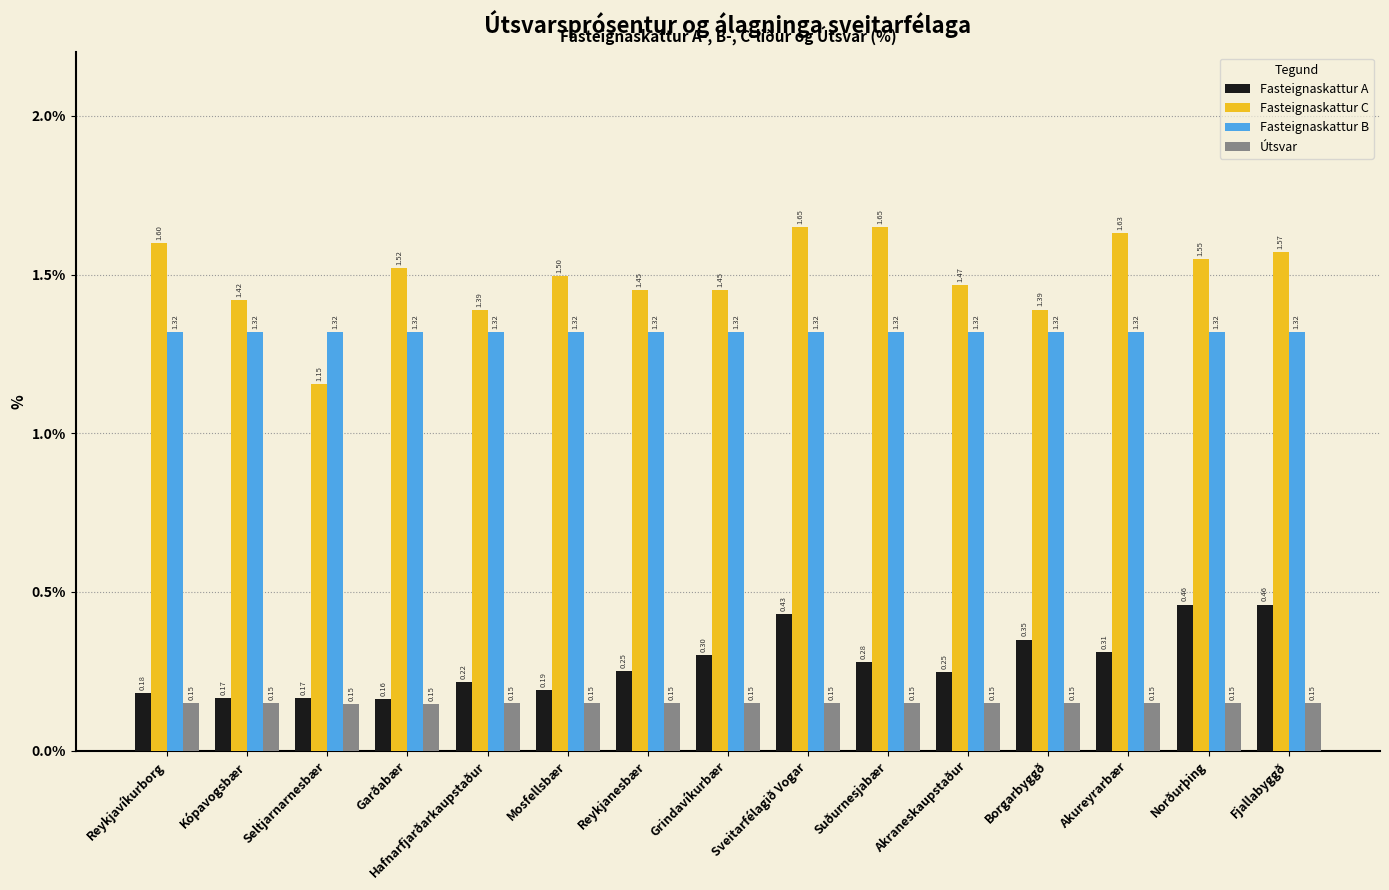

At Hafnarfjarðarkaupstaður, list the series in order from largest to smallest.

Fasteignaskattur C, Fasteignaskattur B, Fasteignaskattur A, Útsvar